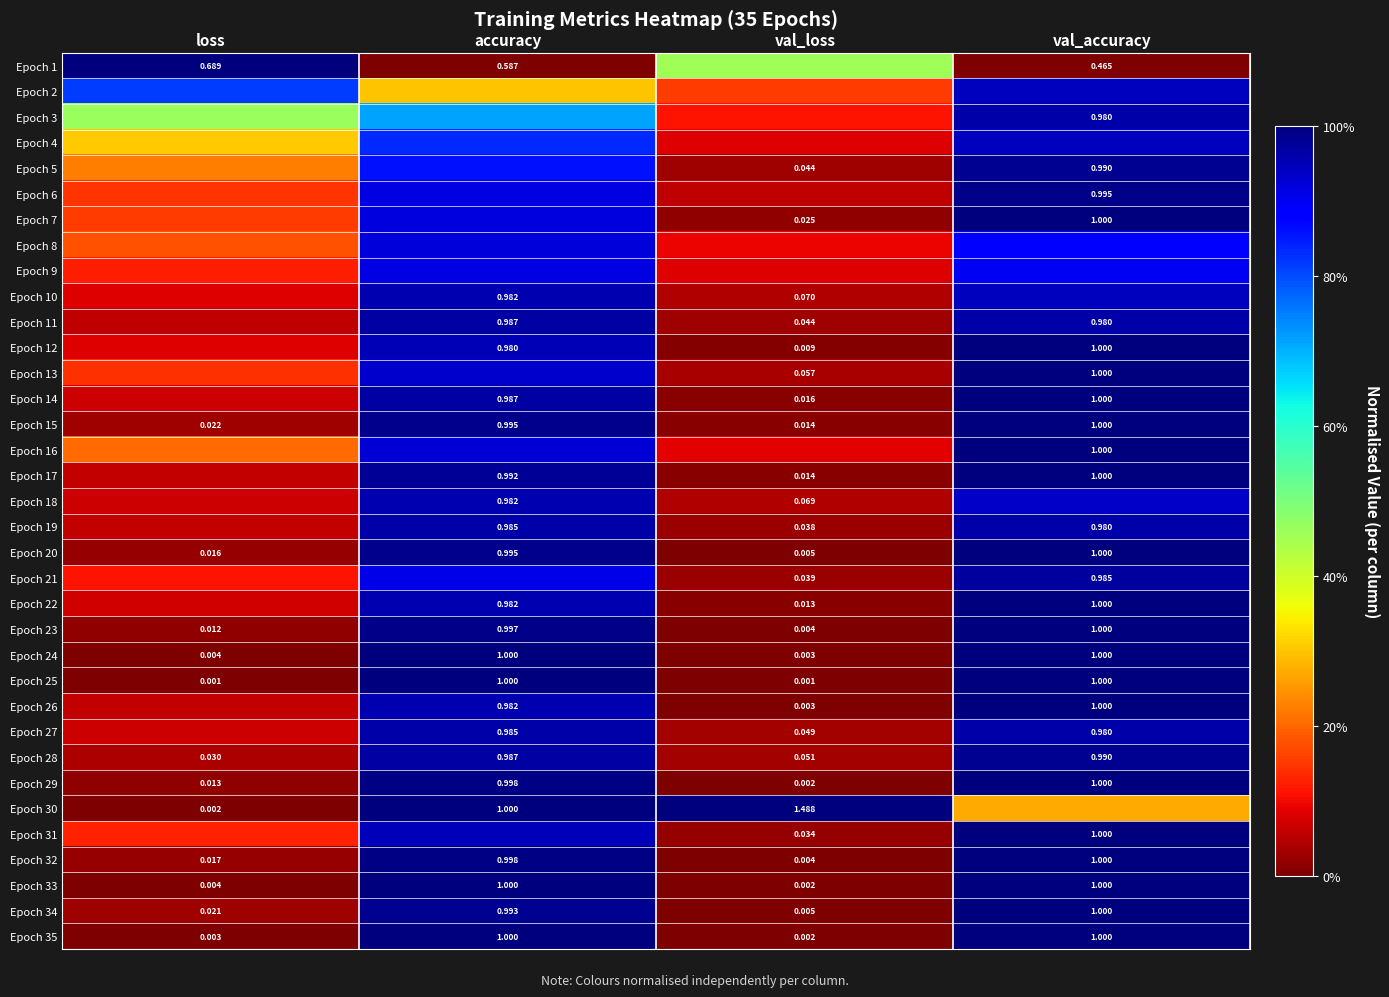

Where is Epoch 24 nearest to the value 0?

val_loss